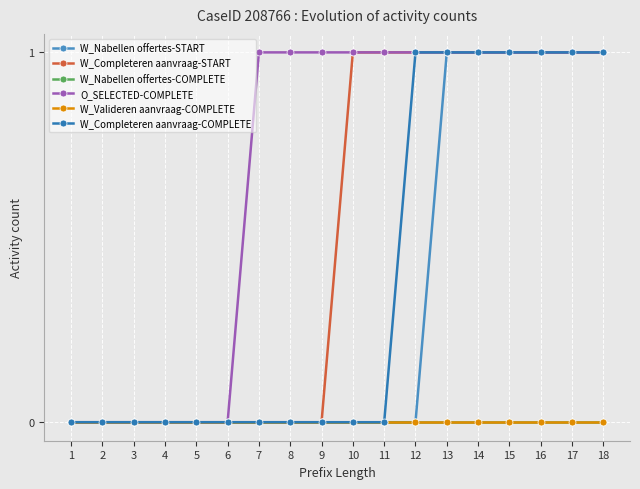

The value of W_Nabellen offertes-COMPLETE at 11 is 0. True or false?

True